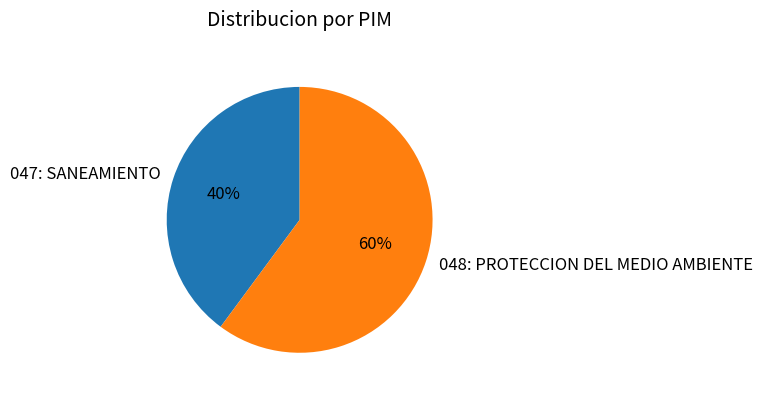

Is it true that 048: PROTECCION DEL MEDIO AMBIENTE is 60% of the pie?

True